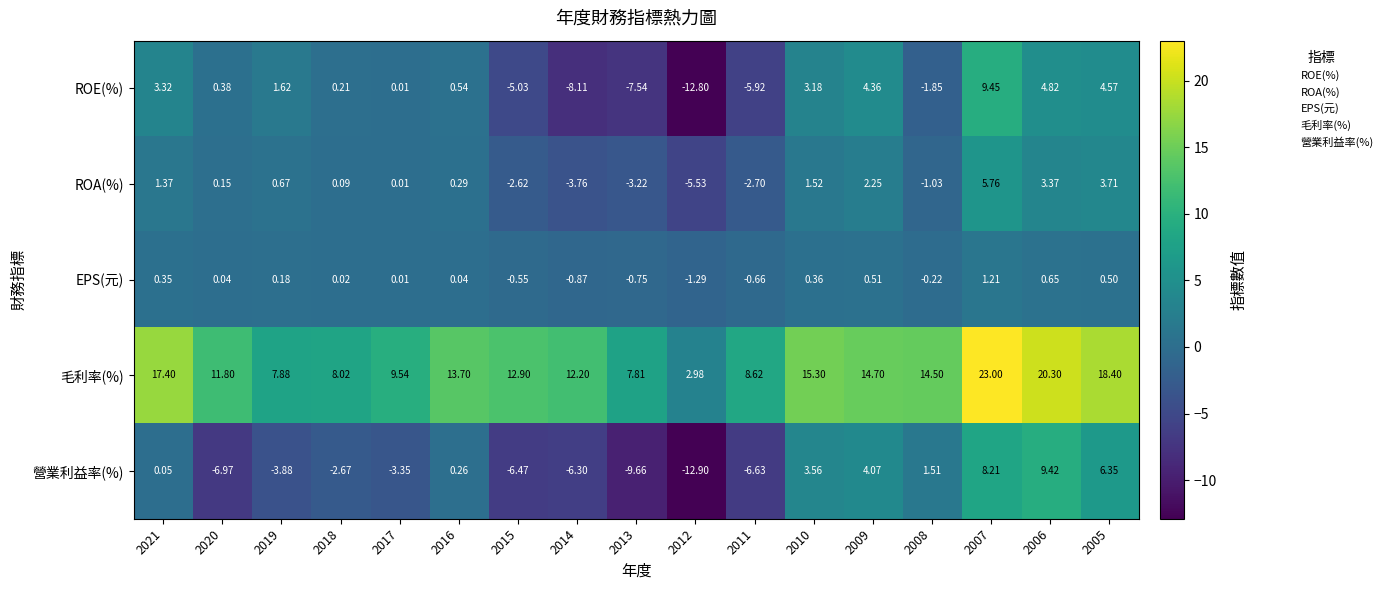

Which series has the largest range (max minus min)?

營業利益率(%)